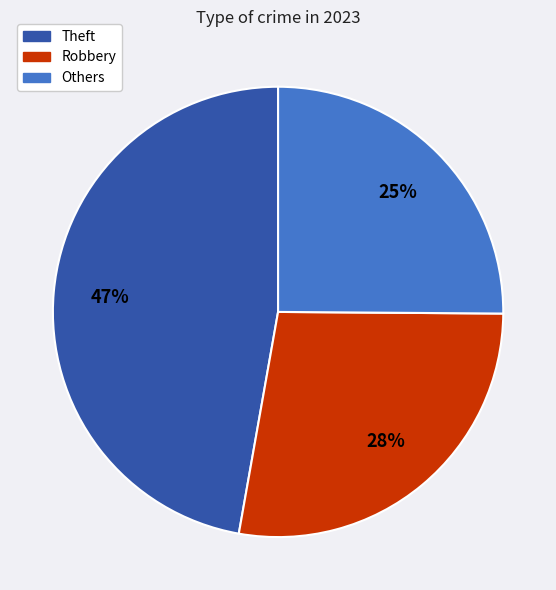

To the nearest percent, what is the average slice percentage?

33%